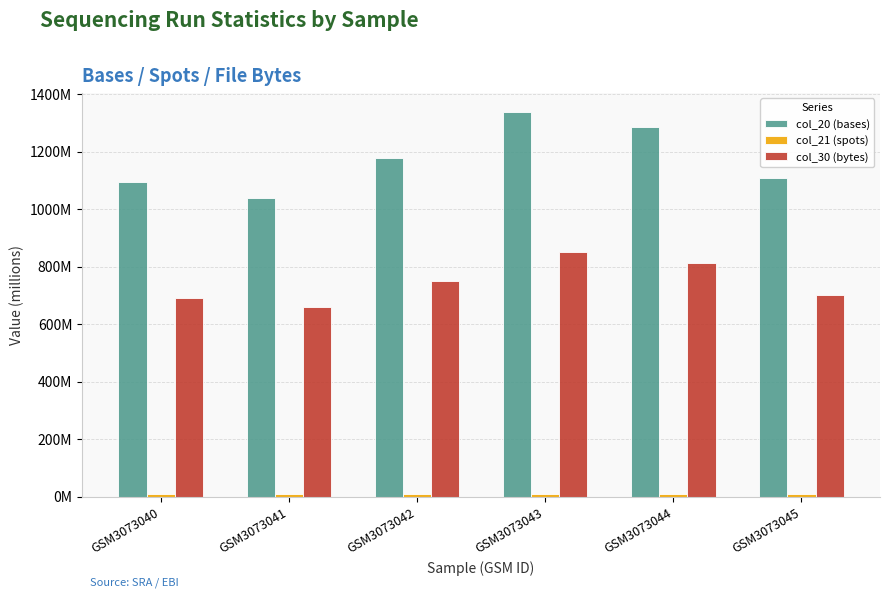

Does the chart contain any negative values?

No